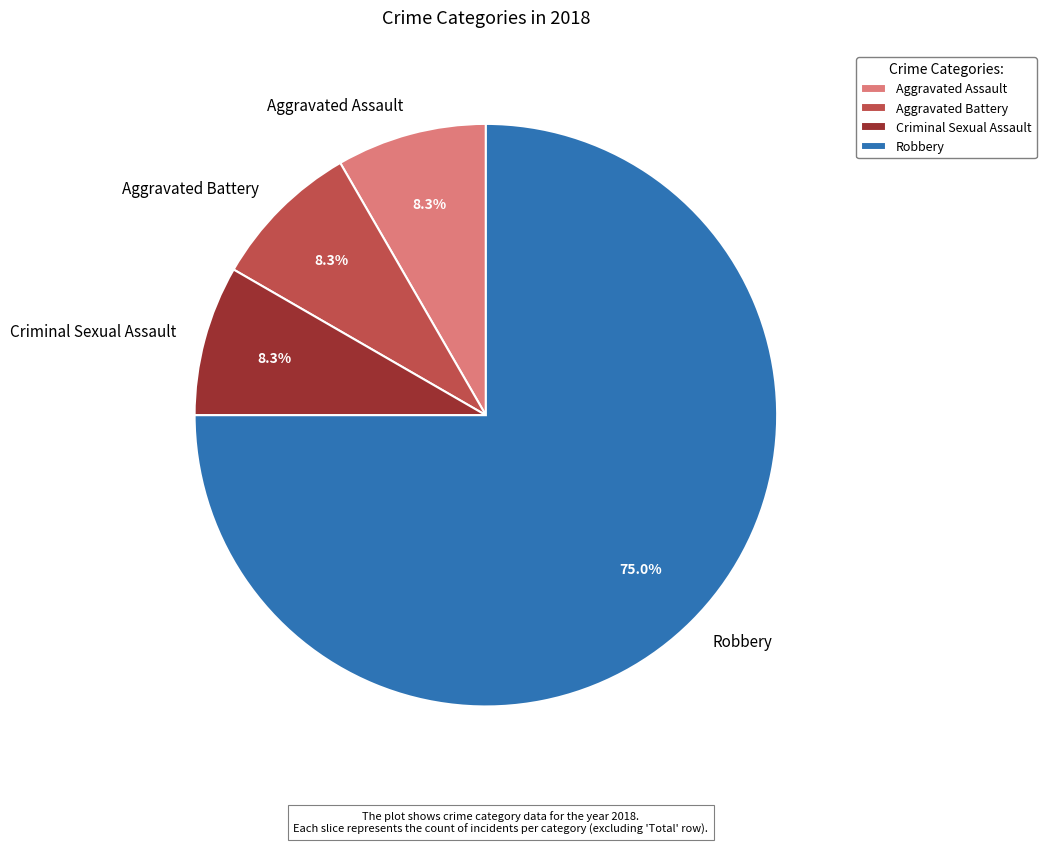

The Criminal Sexual Assault slice represents 18% of the pie. True or false?

False